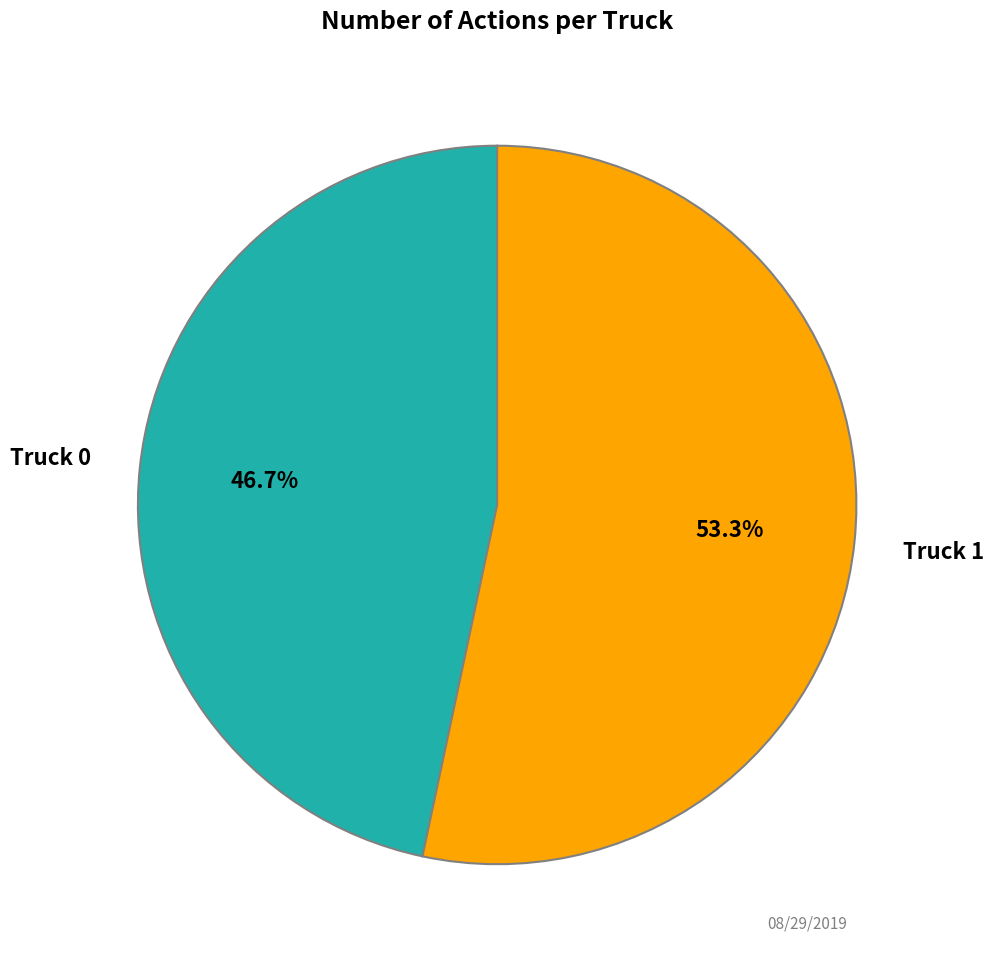

Is there any slice that represents more than half of the pie?

Yes